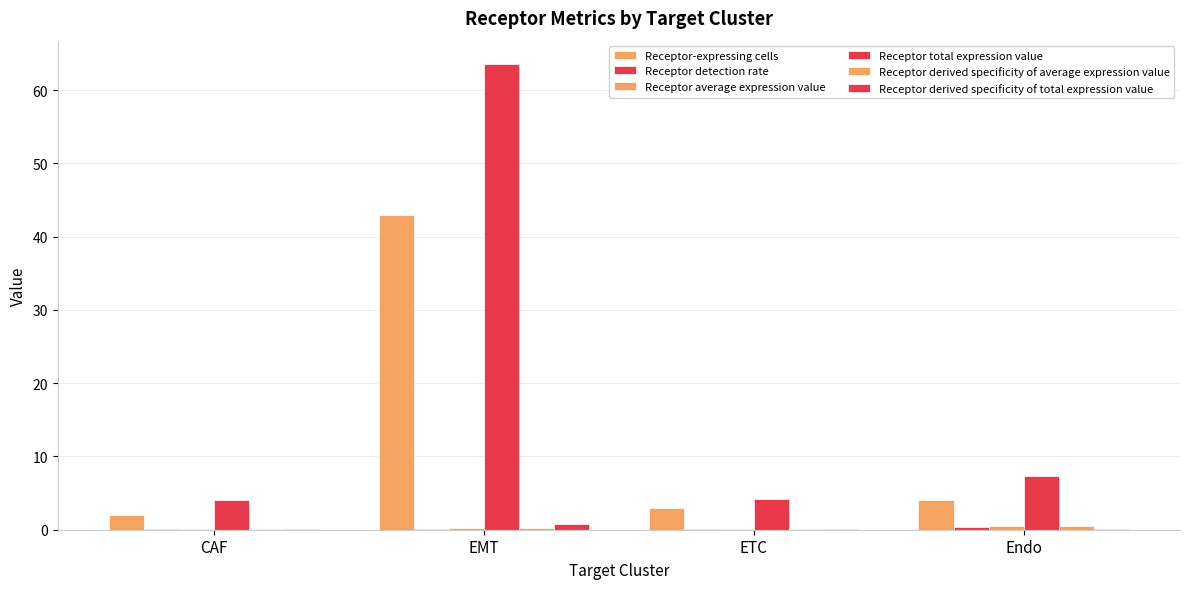

Is it true that Receptor-expressing cells equals 1.6 at ETC?

False